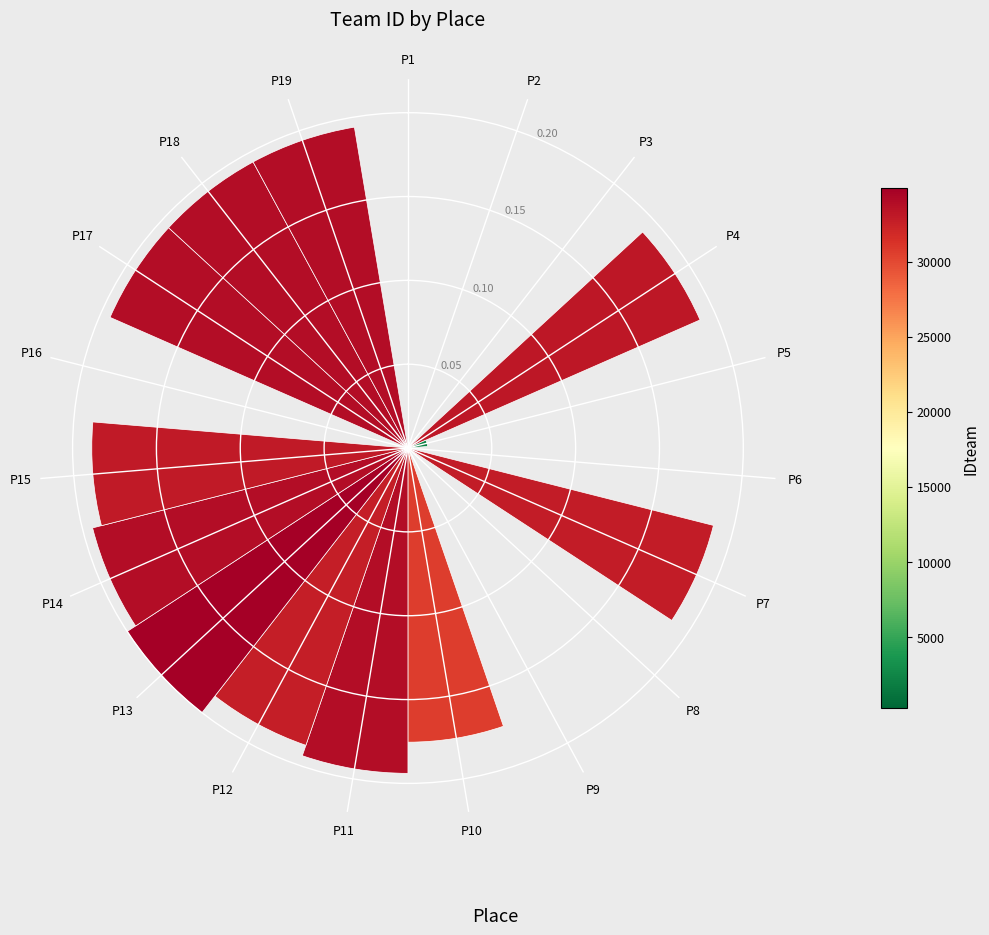

Is it true that the value at P9 is 0.0?

True